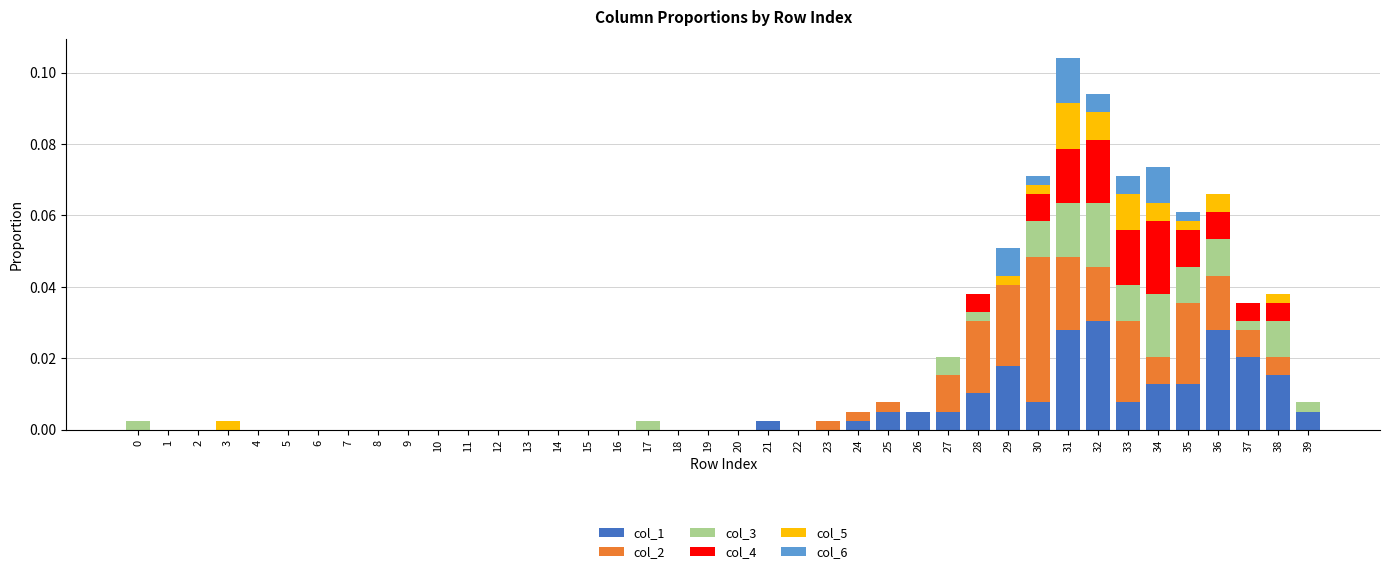

The col_1 series shows 0.0 at 11. True or false?

True